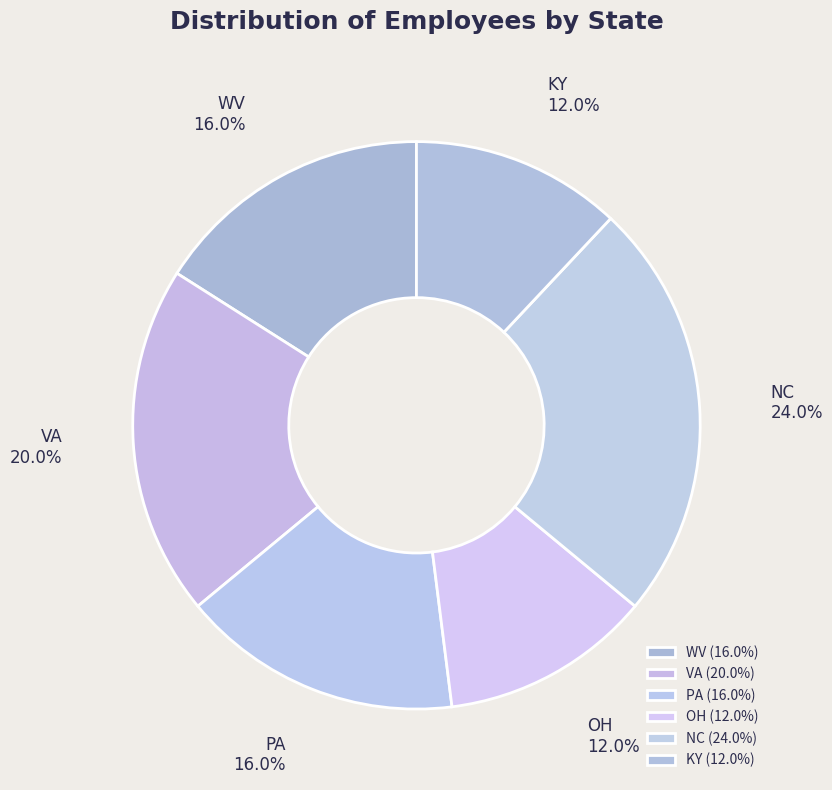

Is NC the majority of the pie?

No